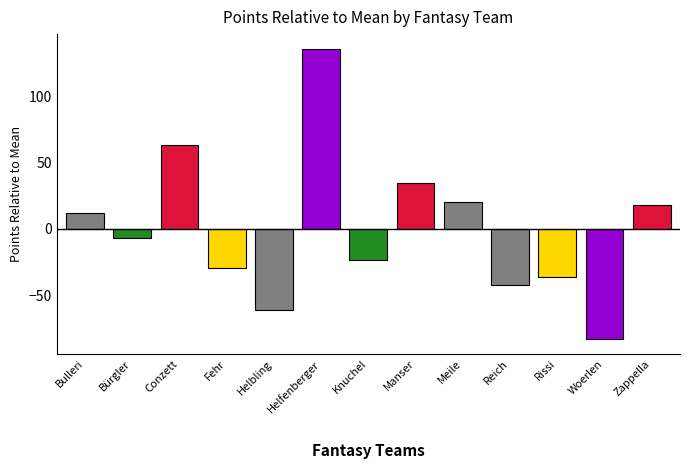

The value at Zappella is 25.0. True or false?

False